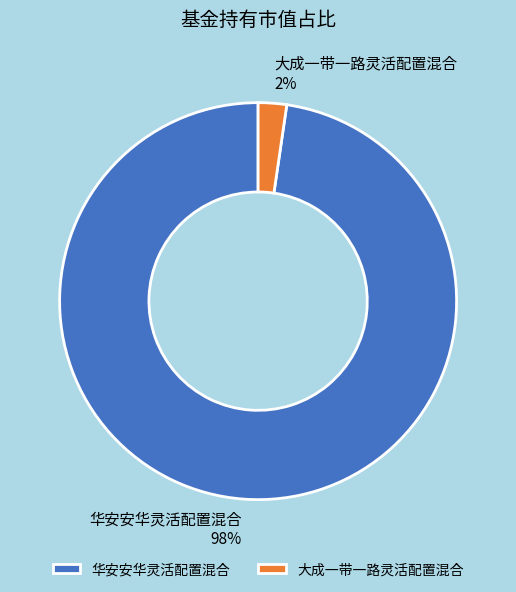

Is 大成一带一路灵活配置混合 the majority of the pie?

No